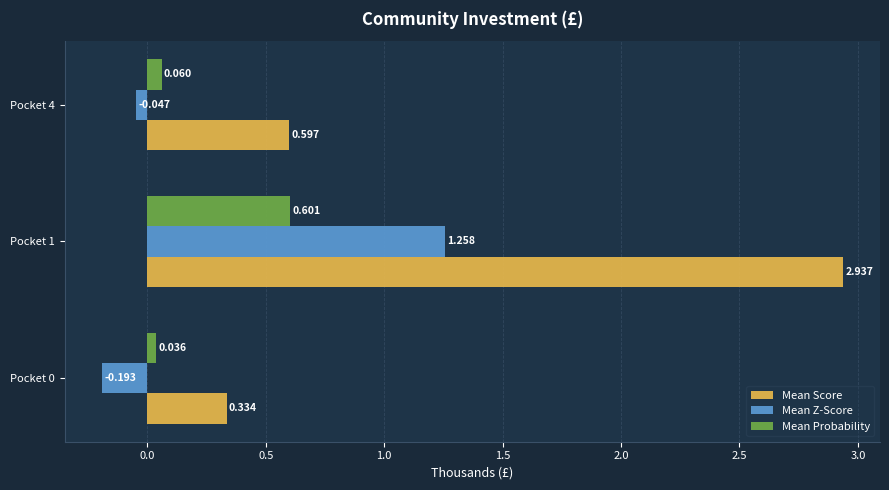

Is the value of Mean Probability at Pocket 0 greater than the value of Mean Z-Score at Pocket 1?

No